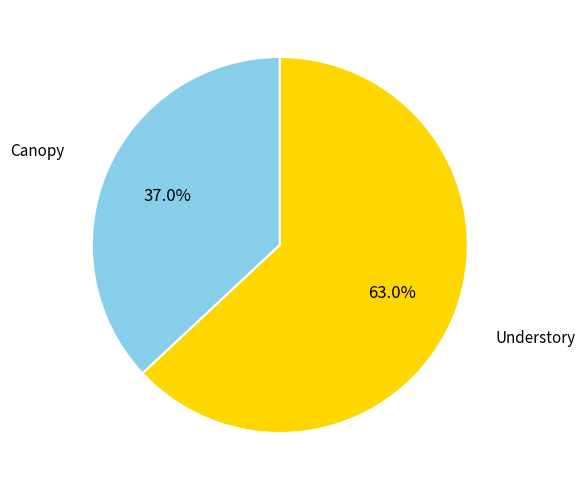

What percentage is the Understory slice, to the nearest percent?

63%